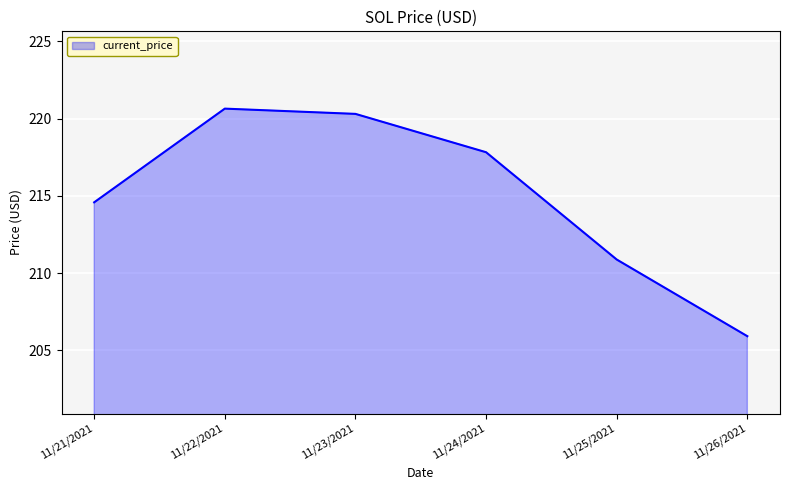

Which category has the lowest value across all series?

11/26/2021